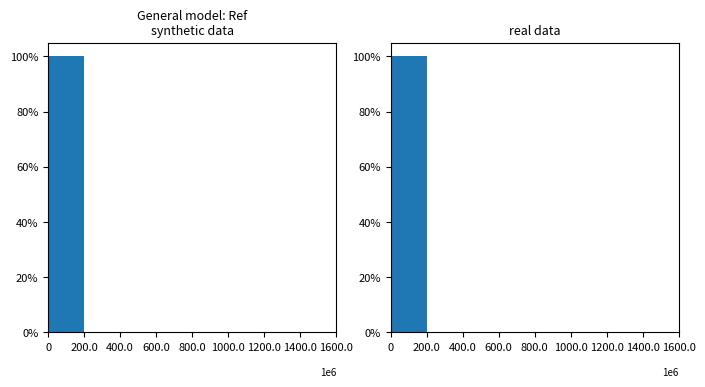

What is the sum of all Ref (synthetic) values?

100